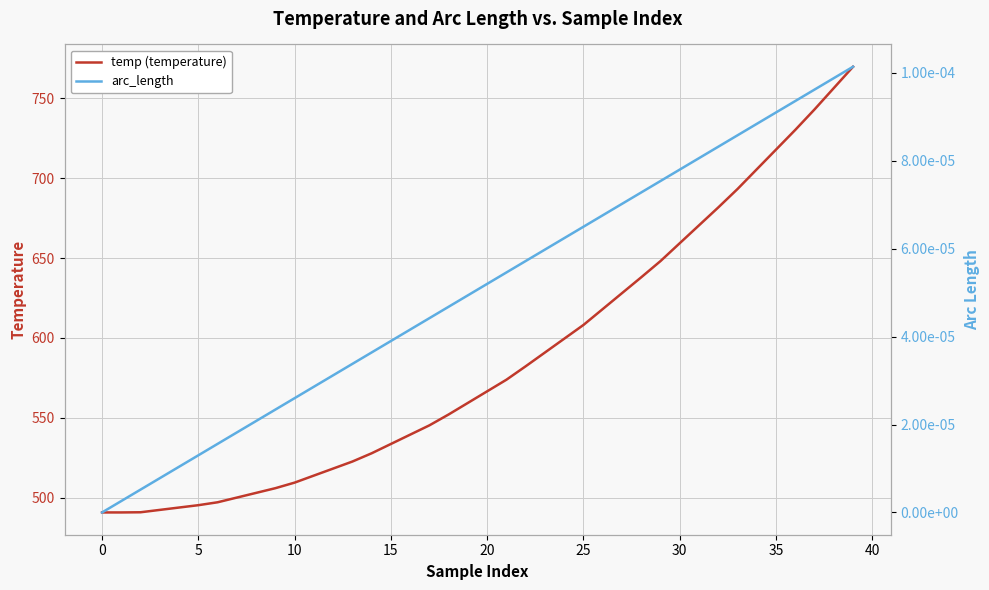

What are all the series names shown in the legend?

temp (temperature), arc_length